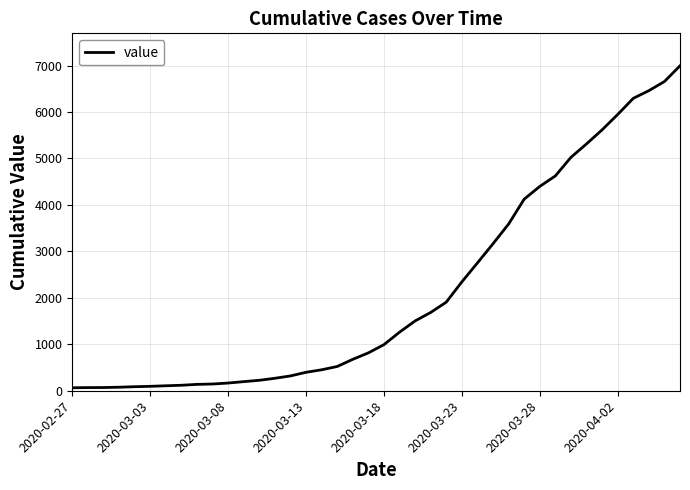

What is the maximum value shown in the chart?

6994